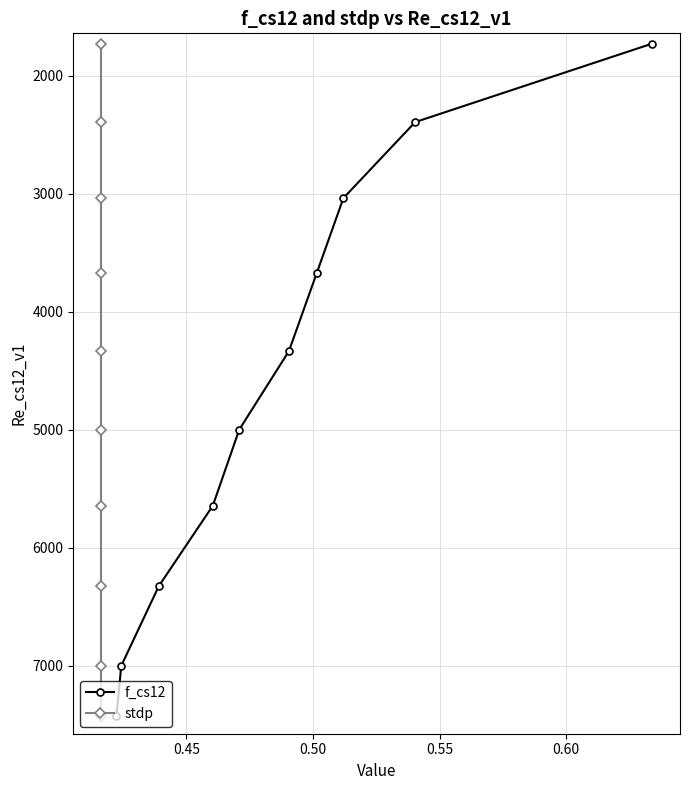

How many data points in f_cs12 are less than 4998?

5